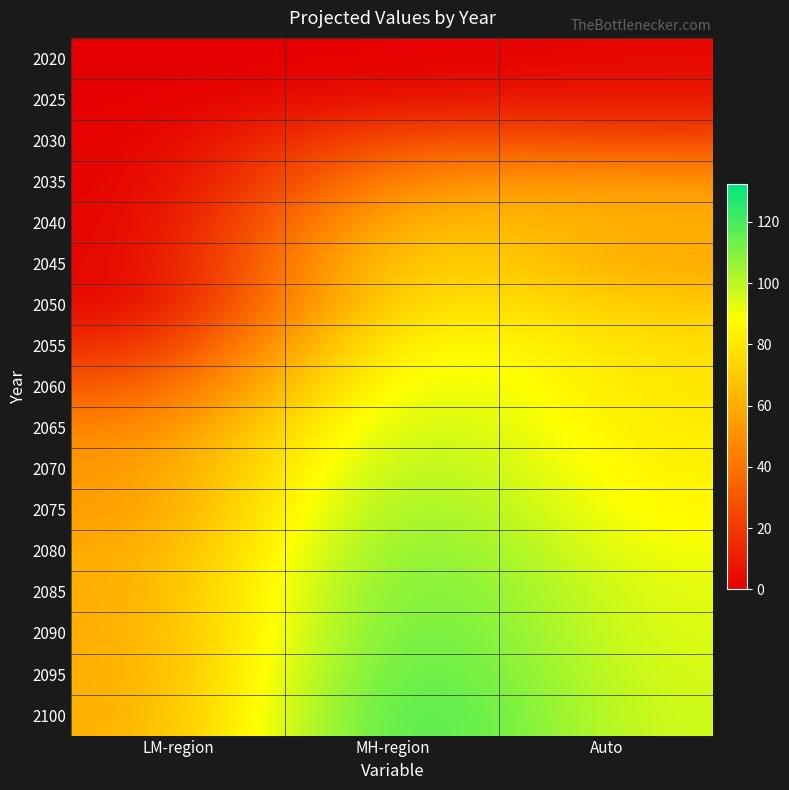

At how many categories does at least one series exceed 85?

2